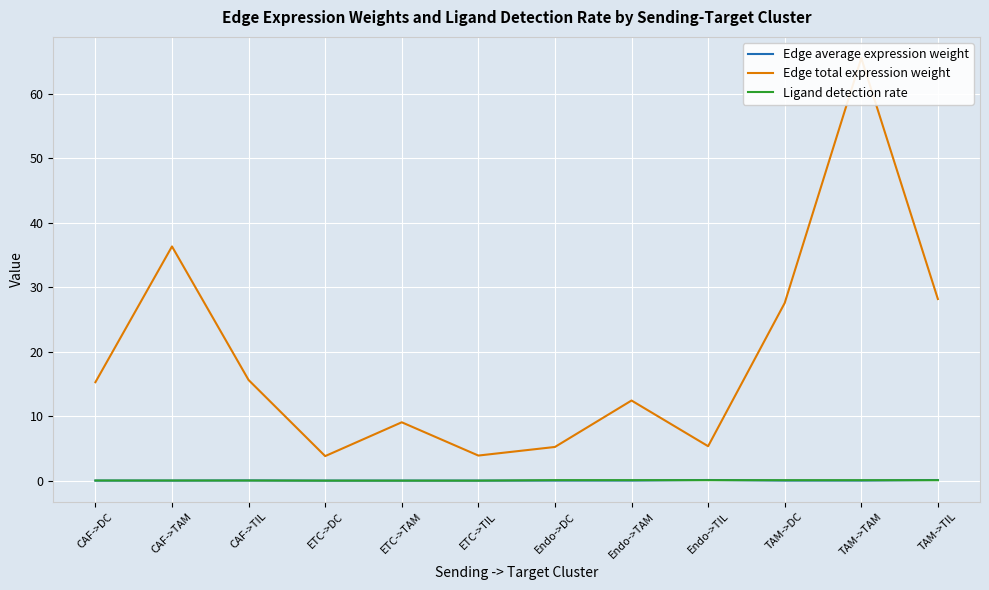

What is the label of the 4th point from the right?

Endo->TIL